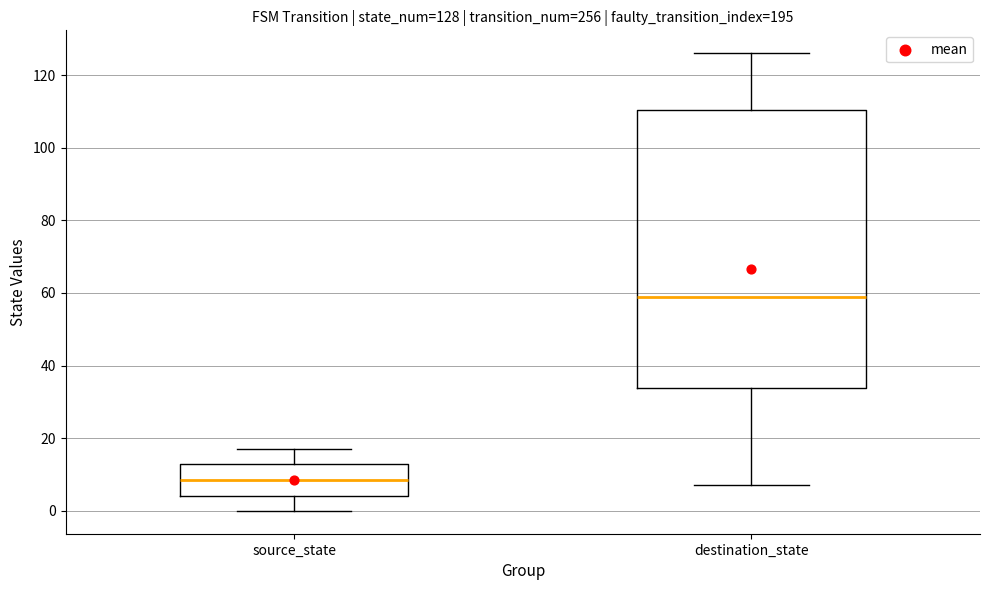

Which box has the highest median line?

destination_state